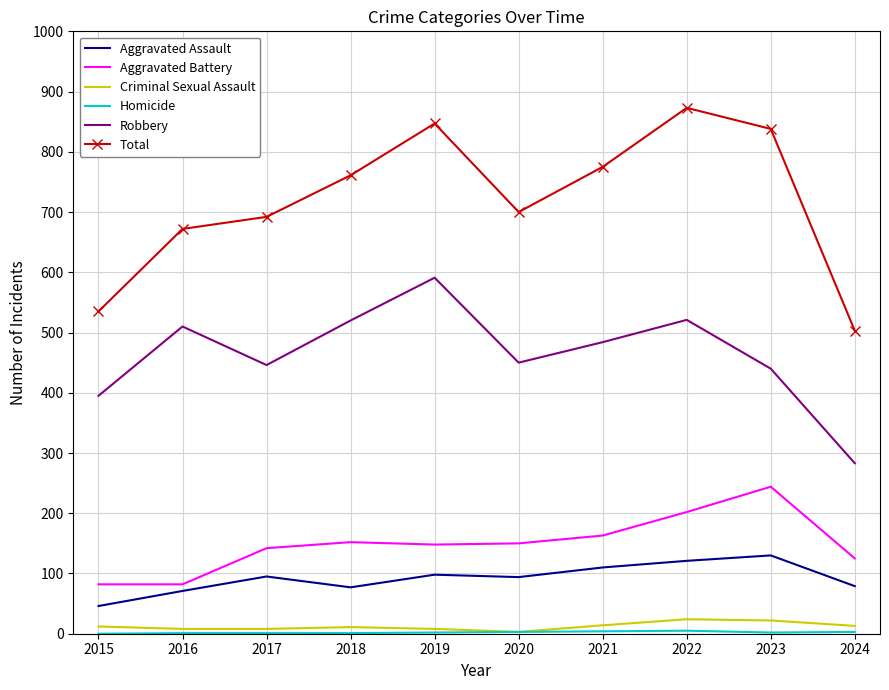

What is the maximum value shown in the chart?

873